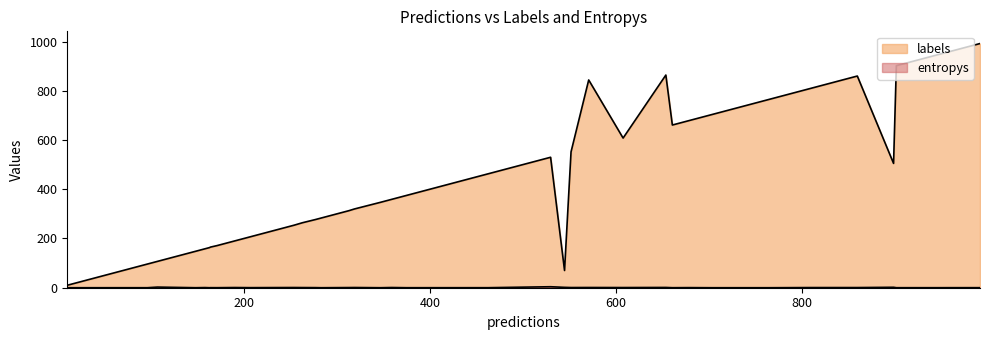

How many values in the labels series are below 359?

20